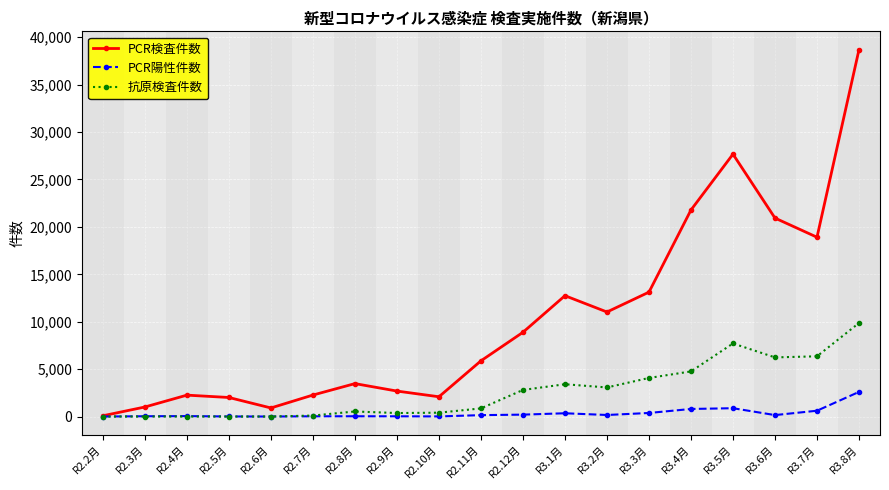

What are all the series names shown in the legend?

PCR検査件数, PCR陽性件数, 抗原検査件数